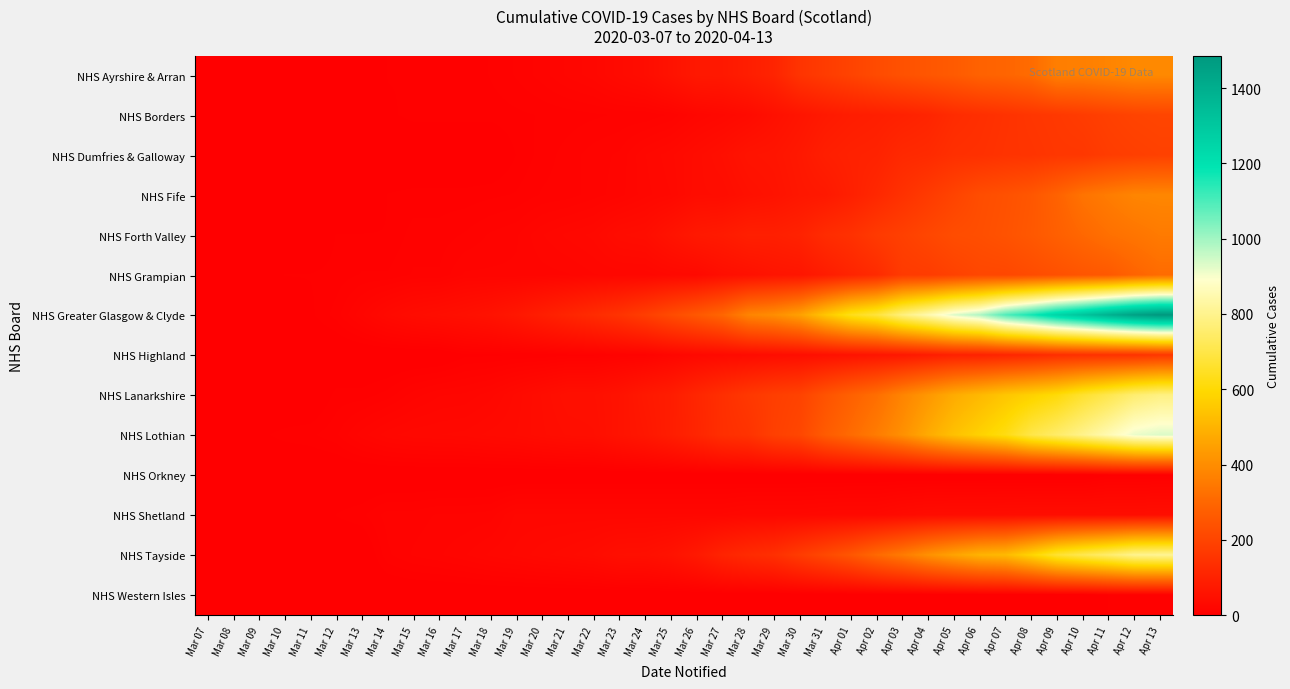

Reading left to right, extract all data points from this chart.

NHS Ayrshire & Arran: Mar 07=0	Mar 08=0	Mar 09=0	Mar 10=0	Mar 11=0	Mar 12=0	Mar 13=0	Mar 14=6	Mar 15=6	Mar 16=6	Mar 17=6	Mar 18=9	Mar 19=12	Mar 20=16	Mar 21=21	Mar 22=25	Mar 23=34	Mar 24=41	Mar 25=57	Mar 26=74	Mar 27=75	Mar 28=90	Mar 29=108	Mar 30=154	Mar 31=177	Apr 01=199	Apr 02=221	Apr 03=240	Apr 04=254	Apr 05=267	Apr 06=288	Apr 07=296	Apr 08=312	Apr 09=362	Apr 10=364	Apr 11=376	Apr 12=390	Apr 13=390
NHS Borders: Mar 07=0	Mar 08=0	Mar 09=0	Mar 10=0	Mar 11=0	Mar 12=0	Mar 13=0	Mar 14=5	Mar 15=7	Mar 16=7	Mar 17=7	Mar 18=7	Mar 19=8	Mar 20=9	Mar 21=10	Mar 22=11	Mar 23=12	Mar 24=12	Mar 25=15	Mar 26=23	Mar 27=28	Mar 28=35	Mar 29=50	Mar 30=63	Mar 31=77	Apr 01=87	Apr 02=93	Apr 03=100	Apr 04=110	Apr 05=130	Apr 06=139	Apr 07=149	Apr 08=160	Apr 09=167	Apr 10=177	Apr 11=189	Apr 12=199	Apr 13=204
NHS Dumfries & Galloway: Mar 07=0	Mar 08=0	Mar 09=0	Mar 10=0	Mar 11=0	Mar 12=0	Mar 13=0	Mar 14=0	Mar 15=0	Mar 16=0	Mar 17=0	Mar 18=0	Mar 19=6	Mar 20=10	Mar 21=13	Mar 22=16	Mar 23=18	Mar 24=26	Mar 25=31	Mar 26=39	Mar 27=47	Mar 28=60	Mar 29=63	Mar 30=74	Mar 31=92	Apr 01=100	Apr 02=104	Apr 03=122	Apr 04=127	Apr 05=141	Apr 06=144	Apr 07=152	Apr 08=155	Apr 09=163	Apr 10=164	Apr 11=179	Apr 12=186	Apr 13=192
NHS Fife: Mar 07=0	Mar 08=0	Mar 09=0	Mar 10=0	Mar 11=0	Mar 12=0	Mar 13=0	Mar 14=6	Mar 15=7	Mar 16=7	Mar 17=7	Mar 18=8	Mar 19=9	Mar 20=12	Mar 21=13	Mar 22=16	Mar 23=19	Mar 24=25	Mar 25=29	Mar 26=40	Mar 27=41	Mar 28=51	Mar 29=58	Mar 30=70	Mar 31=76	Apr 01=96	Apr 02=119	Apr 03=147	Apr 04=173	Apr 05=200	Apr 06=227	Apr 07=239	Apr 08=255	Apr 09=288	Apr 10=333	Apr 11=356	Apr 12=379	Apr 13=383
NHS Forth Valley: Mar 07=0	Mar 08=0	Mar 09=0	Mar 10=0	Mar 11=0	Mar 12=6	Mar 13=6	Mar 14=6	Mar 15=10	Mar 16=10	Mar 17=12	Mar 18=15	Mar 19=17	Mar 20=23	Mar 21=27	Mar 22=30	Mar 23=40	Mar 24=43	Mar 25=59	Mar 26=75	Mar 27=81	Mar 28=94	Mar 29=94	Mar 30=103	Mar 31=131	Apr 01=146	Apr 02=172	Apr 03=189	Apr 04=208	Apr 05=226	Apr 06=231	Apr 07=243	Apr 08=259	Apr 09=280	Apr 10=302	Apr 11=324	Apr 12=337	Apr 13=352
NHS Grampian: Mar 07=0	Mar 08=0	Mar 09=0	Mar 10=6	Mar 11=6	Mar 12=7	Mar 13=9	Mar 14=9	Mar 15=12	Mar 16=12	Mar 17=18	Mar 18=18	Mar 19=18	Mar 20=19	Mar 21=20	Mar 22=23	Mar 23=24	Mar 24=24	Mar 25=29	Mar 26=31	Mar 27=45	Mar 28=52	Mar 29=62	Mar 30=66	Mar 31=86	Apr 01=108	Apr 02=128	Apr 03=173	Apr 04=177	Apr 05=194	Apr 06=209	Apr 07=210	Apr 08=223	Apr 09=236	Apr 10=251	Apr 11=261	Apr 12=291	Apr 13=313
NHS Greater Glasgow & Clyde: Mar 07=0	Mar 08=0	Mar 09=0	Mar 10=0	Mar 11=5	Mar 12=10	Mar 13=20	Mar 14=31	Mar 15=39	Mar 16=44	Mar 17=49	Mar 18=57	Mar 19=71	Mar 20=91	Mar 21=110	Mar 22=130	Mar 23=152	Mar 24=183	Mar 25=221	Mar 26=258	Mar 27=299	Mar 28=376	Mar 29=401	Mar 30=449	Mar 31=547	Apr 01=632	Apr 02=682	Apr 03=779	Apr 04=851	Apr 05=931	Apr 06=984	Apr 07=1094	Apr 08=1166	Apr 09=1251	Apr 10=1314	Apr 11=1387	Apr 12=1449	Apr 13=1486
NHS Highland: Mar 07=0	Mar 08=0	Mar 09=0	Mar 10=0	Mar 11=0	Mar 12=0	Mar 13=0	Mar 14=0	Mar 15=0	Mar 16=0	Mar 17=5	Mar 18=5	Mar 19=6	Mar 20=6	Mar 21=8	Mar 22=8	Mar 23=12	Mar 24=13	Mar 25=22	Mar 26=29	Mar 27=33	Mar 28=36	Mar 29=41	Mar 30=44	Mar 31=51	Apr 01=58	Apr 02=65	Apr 03=72	Apr 04=85	Apr 05=99	Apr 06=102	Apr 07=112	Apr 08=122	Apr 09=137	Apr 10=144	Apr 11=148	Apr 12=151	Apr 13=163
NHS Lanarkshire: Mar 07=0	Mar 08=0	Mar 09=0	Mar 10=0	Mar 11=0	Mar 12=7	Mar 13=7	Mar 14=10	Mar 15=16	Mar 16=20	Mar 17=21	Mar 18=25	Mar 19=33	Mar 20=41	Mar 21=49	Mar 22=49	Mar 23=58	Mar 24=75	Mar 25=87	Mar 26=114	Mar 27=140	Mar 28=165	Mar 29=184	Mar 30=197	Mar 31=244	Apr 01=284	Apr 02=320	Apr 03=377	Apr 04=427	Apr 05=478	Apr 06=512	Apr 07=547	Apr 08=575	Apr 09=607	Apr 10=662	Apr 11=707	Apr 12=758	Apr 13=784
NHS Lothian: Mar 07=0	Mar 08=0	Mar 09=5	Mar 10=7	Mar 11=8	Mar 12=11	Mar 13=19	Mar 14=25	Mar 15=28	Mar 16=29	Mar 17=30	Mar 18=33	Mar 19=35	Mar 20=40	Mar 21=44	Mar 22=46	Mar 23=59	Mar 24=70	Mar 25=88	Mar 26=111	Mar 27=139	Mar 28=151	Mar 29=188	Mar 30=208	Mar 31=269	Apr 01=311	Apr 02=356	Apr 03=408	Apr 04=476	Apr 05=534	Apr 06=577	Apr 07=621	Apr 08=700	Apr 09=747	Apr 10=799	Apr 11=856	Apr 12=915	Apr 13=932
NHS Orkney: Mar 07=0	Mar 08=0	Mar 09=0	Mar 10=0	Mar 11=0	Mar 12=0	Mar 13=0	Mar 14=0	Mar 15=0	Mar 16=0	Mar 17=0	Mar 18=0	Mar 19=0	Mar 20=0	Mar 21=0	Mar 22=0	Mar 23=0	Mar 24=0	Mar 25=0	Mar 26=0	Mar 27=0	Mar 28=0	Mar 29=0	Mar 30=0	Mar 31=0	Apr 01=0	Apr 02=0	Apr 03=0	Apr 04=0	Apr 05=0	Apr 06=0	Apr 07=0	Apr 08=0	Apr 09=0	Apr 10=0	Apr 11=5	Apr 12=5	Apr 13=5
NHS Shetland: Mar 07=0	Mar 08=0	Mar 09=0	Mar 10=0	Mar 11=0	Mar 12=6	Mar 13=8	Mar 14=13	Mar 15=13	Mar 16=15	Mar 17=15	Mar 18=16	Mar 19=24	Mar 20=24	Mar 21=24	Mar 22=24	Mar 23=24	Mar 24=24	Mar 25=24	Mar 26=24	Mar 27=24	Mar 28=27	Mar 29=27	Mar 30=27	Mar 31=29	Apr 01=30	Apr 02=30	Apr 03=36	Apr 04=40	Apr 05=41	Apr 06=41	Apr 07=42	Apr 08=43	Apr 09=43	Apr 10=43	Apr 11=43	Apr 12=43	Apr 13=45
NHS Tayside: Mar 07=0	Mar 08=0	Mar 09=0	Mar 10=0	Mar 11=0	Mar 12=0	Mar 13=0	Mar 14=11	Mar 15=15	Mar 16=17	Mar 17=20	Mar 18=24	Mar 19=27	Mar 20=31	Mar 21=34	Mar 22=38	Mar 23=47	Mar 24=48	Mar 25=57	Mar 26=76	Mar 27=107	Mar 28=127	Mar 29=141	Mar 30=177	Mar 31=214	Apr 01=254	Apr 02=307	Apr 03=353	Apr 04=410	Apr 05=457	Apr 06=499	Apr 07=516	Apr 08=586	Apr 09=667	Apr 10=712	Apr 11=753	Apr 12=803	Apr 13=812
NHS Western Isles: Mar 07=0	Mar 08=0	Mar 09=0	Mar 10=0	Mar 11=0	Mar 12=0	Mar 13=0	Mar 14=0	Mar 15=0	Mar 16=0	Mar 17=0	Mar 18=0	Mar 19=0	Mar 20=0	Mar 21=0	Mar 22=0	Mar 23=0	Mar 24=0	Mar 25=0	Mar 26=0	Mar 27=0	Mar 28=0	Mar 29=0	Mar 30=0	Mar 31=0	Apr 01=0	Apr 02=0	Apr 03=0	Apr 04=0	Apr 05=0	Apr 06=0	Apr 07=0	Apr 08=0	Apr 09=0	Apr 10=0	Apr 11=6	Apr 12=6	Apr 13=6